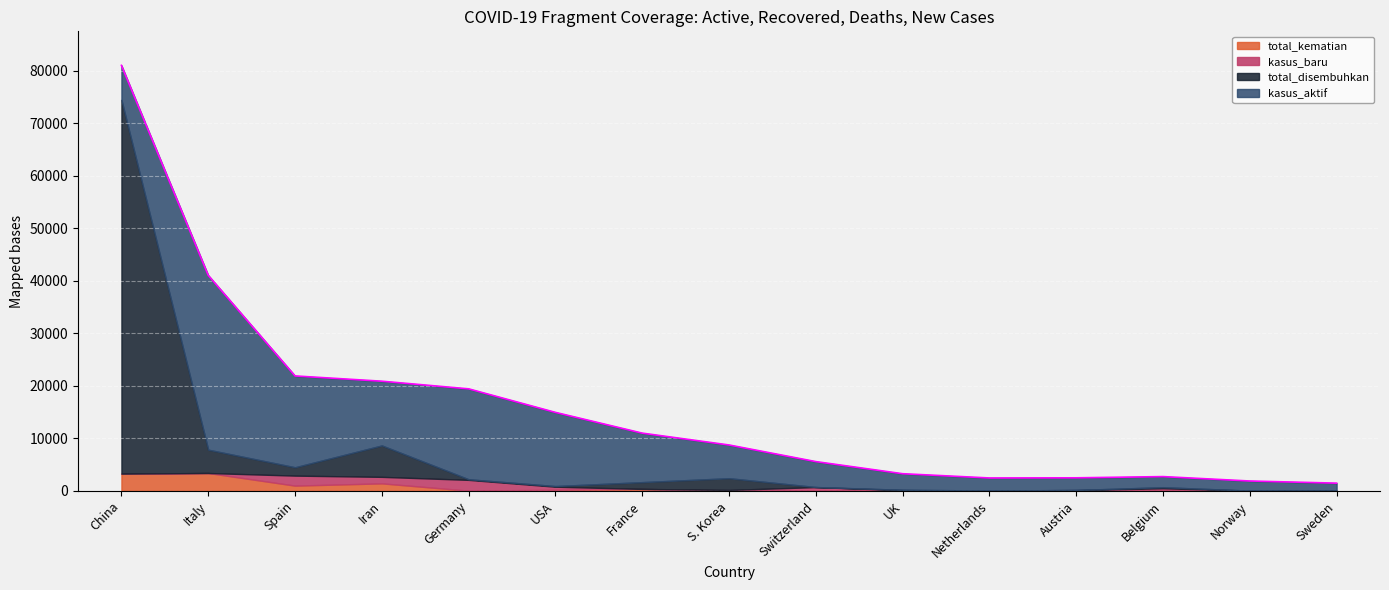

What position from the left is Germany?

5